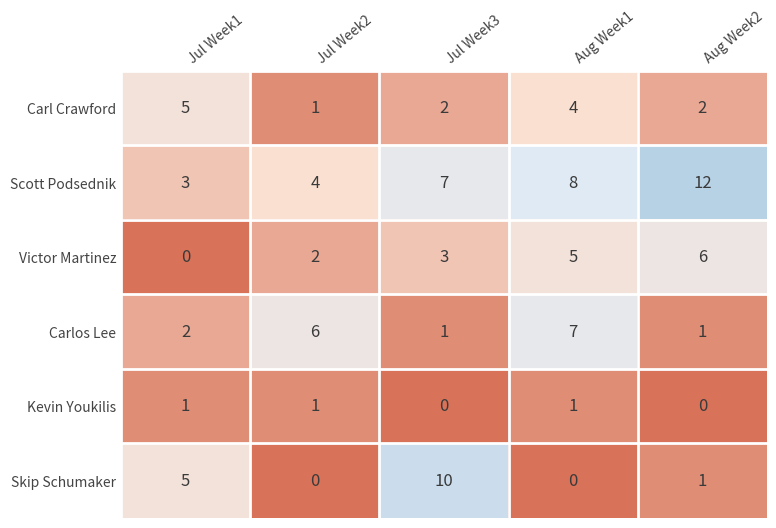

The Carlos Lee series shows 6 at Jul Week2. True or false?

True